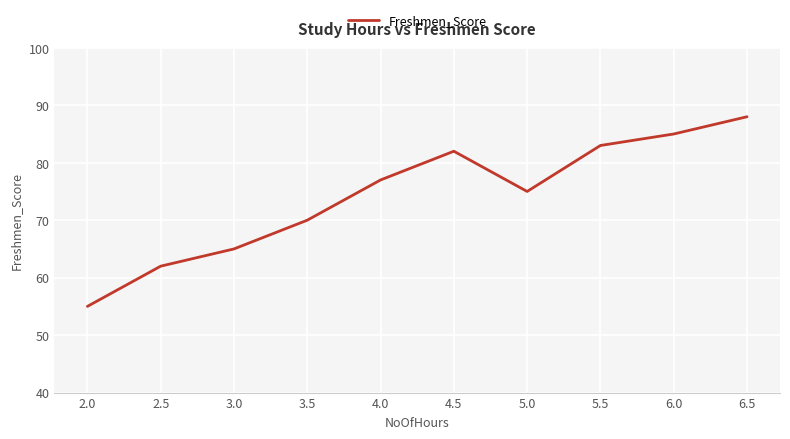

Rank the categories by value from lowest to highest.

2.0, 2.5, 3.0, 3.5, 5.0, 4.0, 4.5, 5.5, 6.0, 6.5